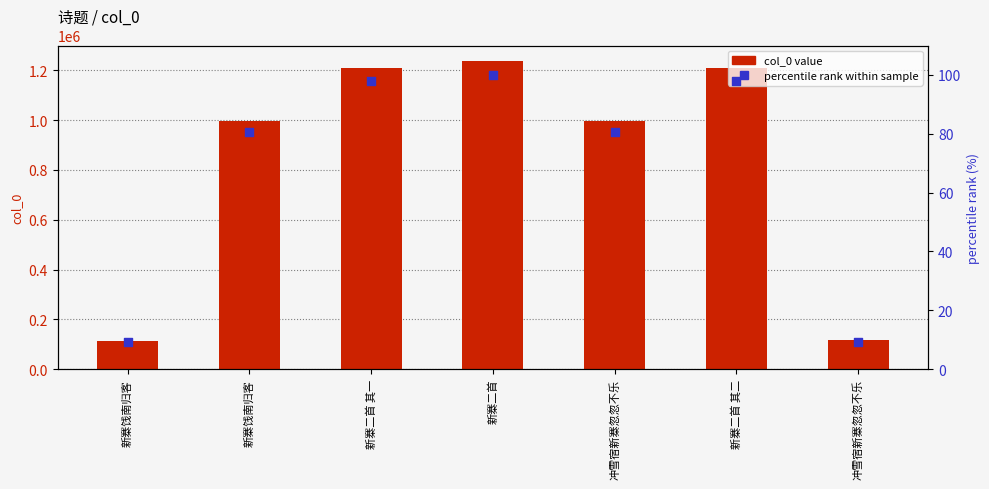

Which series contains the highest Y value?

col_0 value